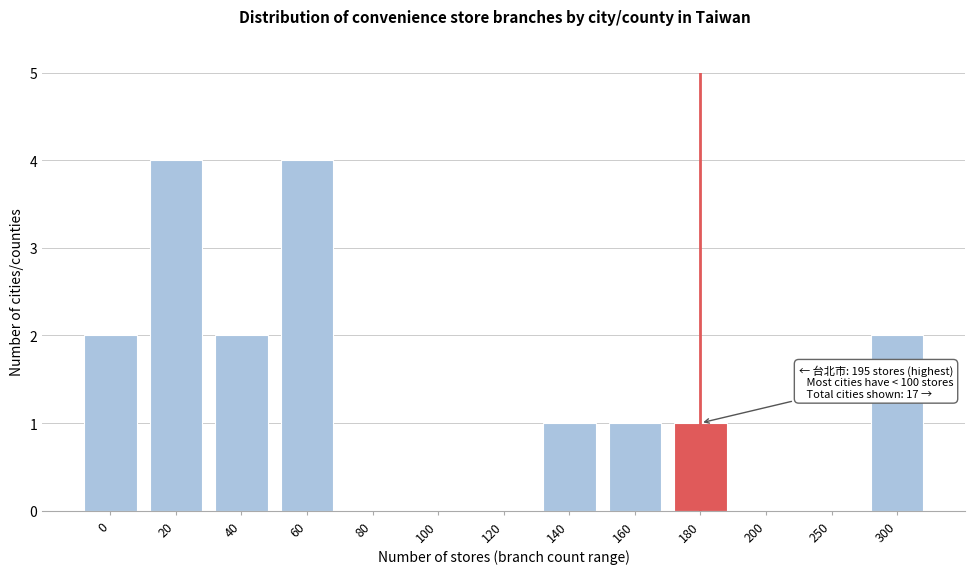

Reading right to left, transcribe all the data shown in this chart.

300=2	250=0	200=0	180=1	160=1	140=1	120=0	100=0	80=0	60=4	40=2	20=4	0=2